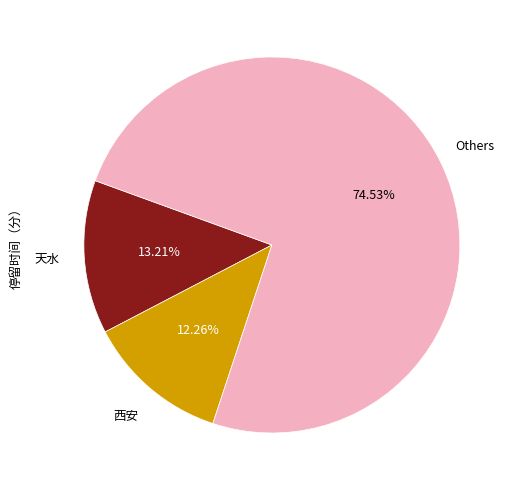

Does any single category account for the majority?

Yes